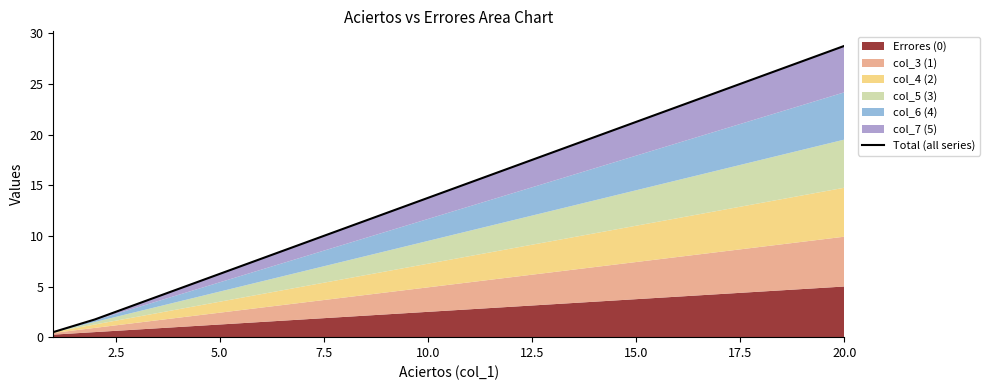

The chart shows a value of 3.2 at 5.0. True or false?

True